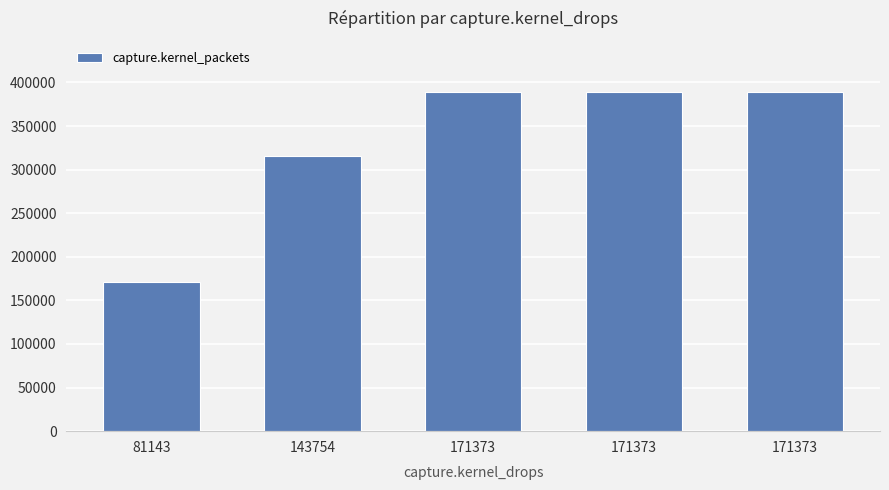

Does the chart contain any negative values?

No